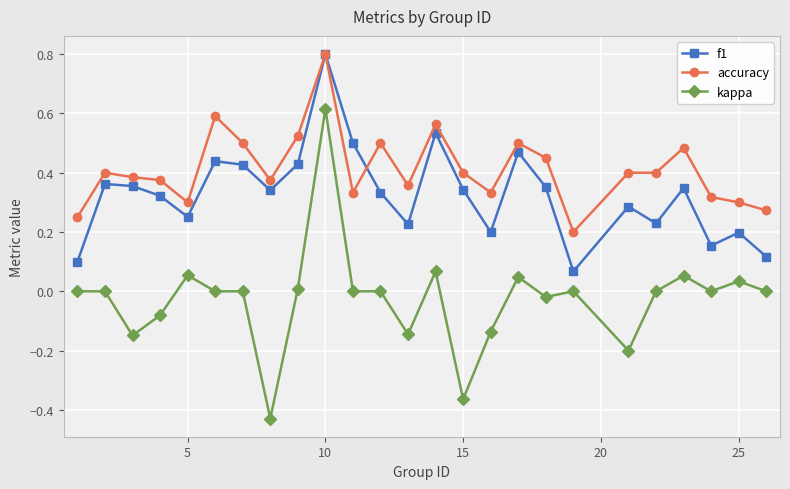

Which series has the largest range (max minus min)?

kappa